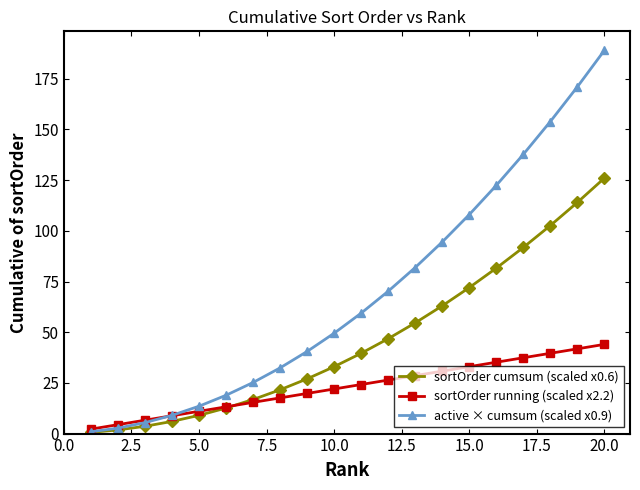

Is this an area chart (filled region under the line)?

No